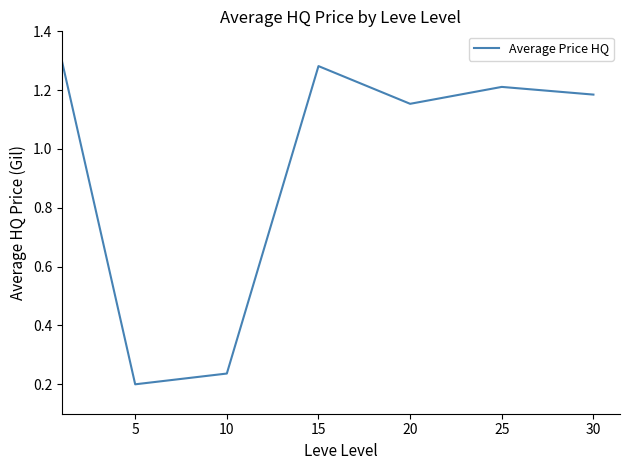

What is the difference between the maximum and minimum values?

1.1